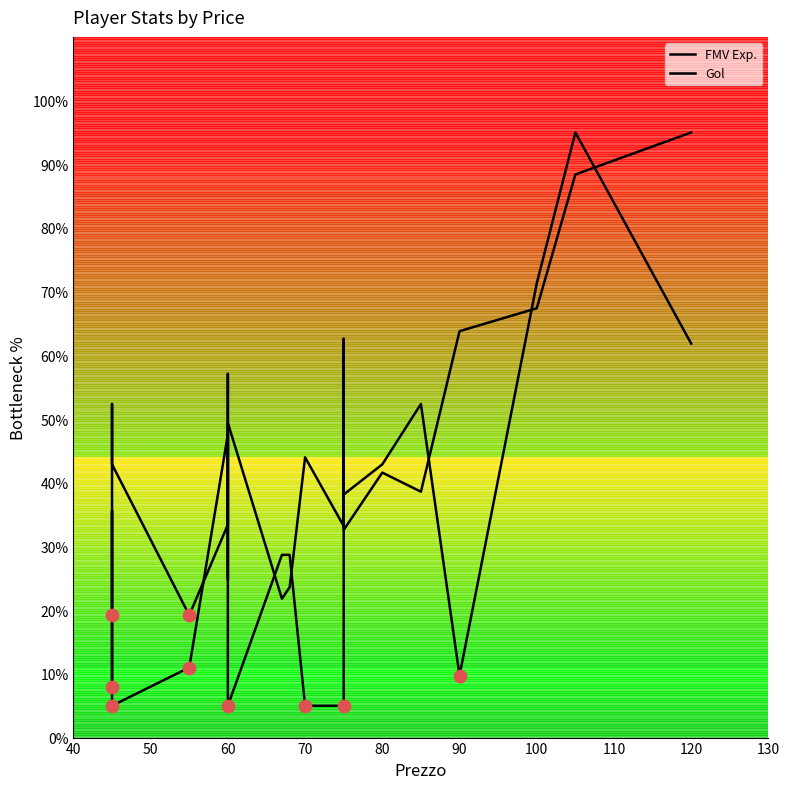

Is the value of Gol at 80 greater than the value of FMV Exp. at 90?

No